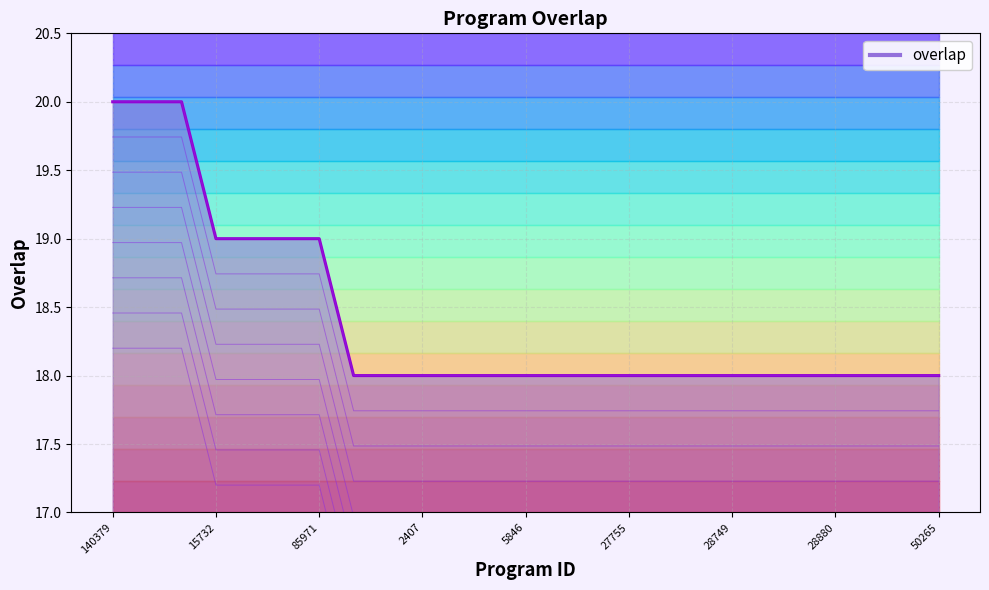

What is the label of the 20th point from the right?

67762